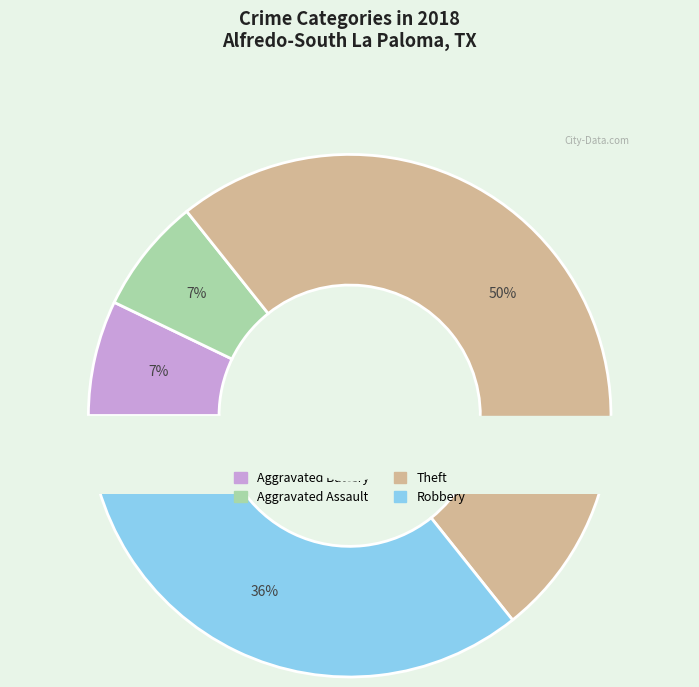

Count the number of slices in the pie.

4